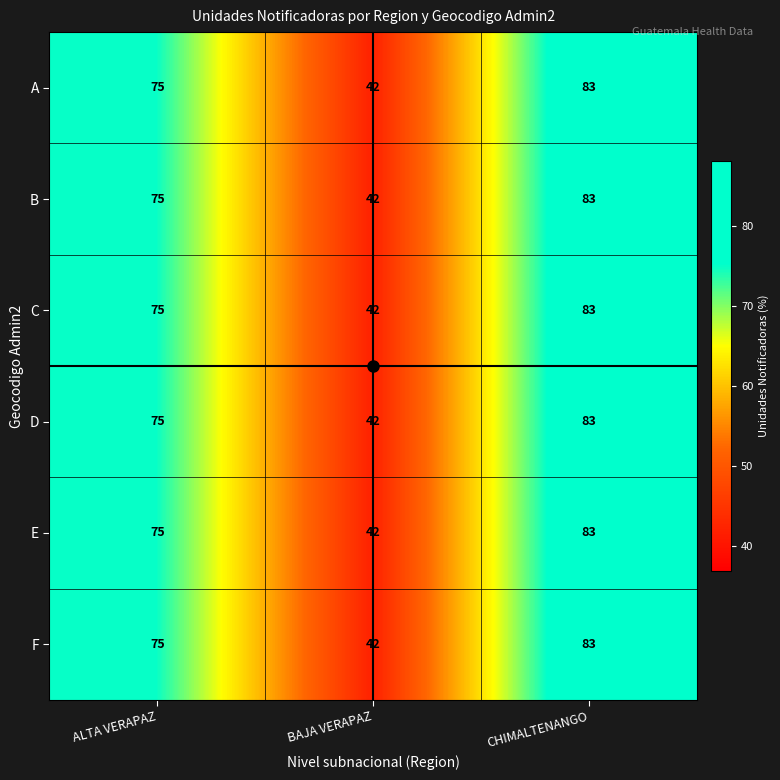

What is the sum of all D values?

200